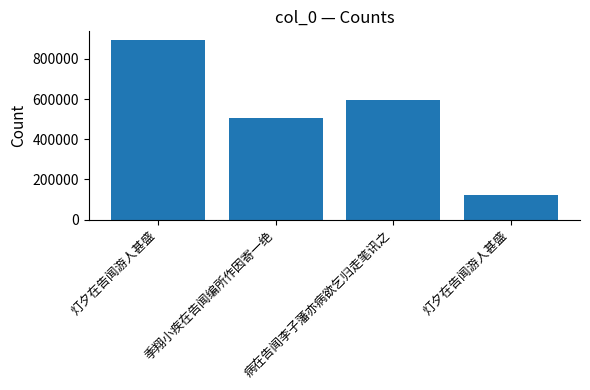

Count the values in the range 504197 to 892336.

3